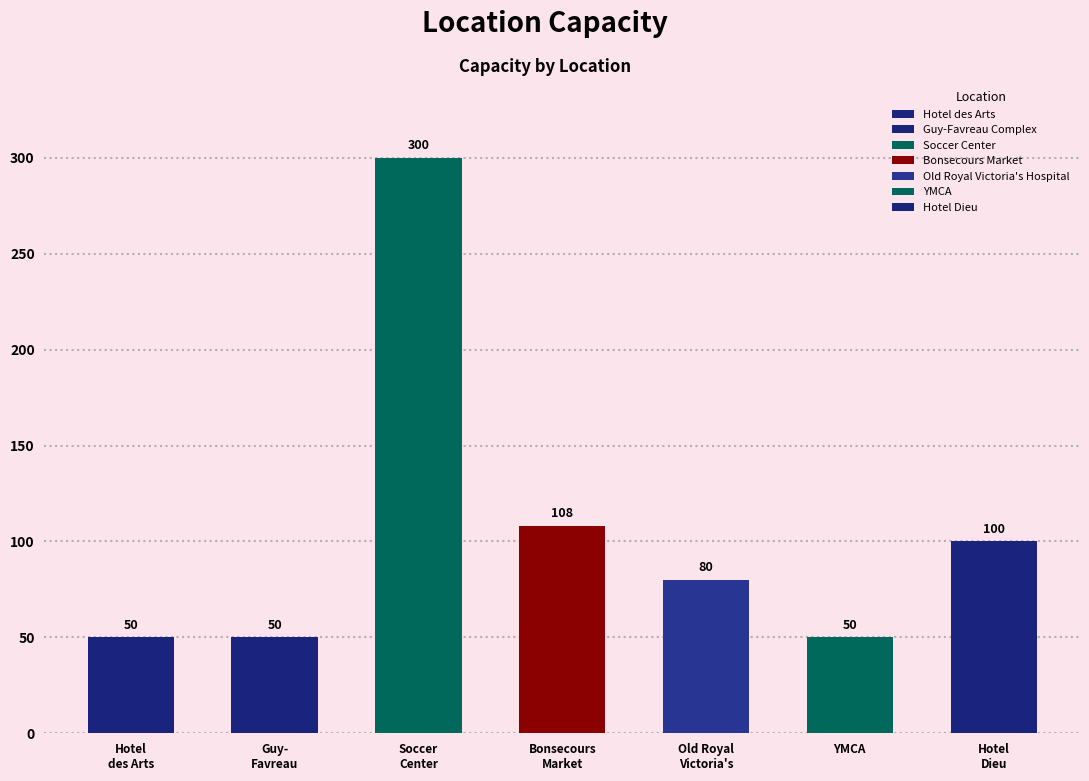

How many categories are shown in the chart?

7